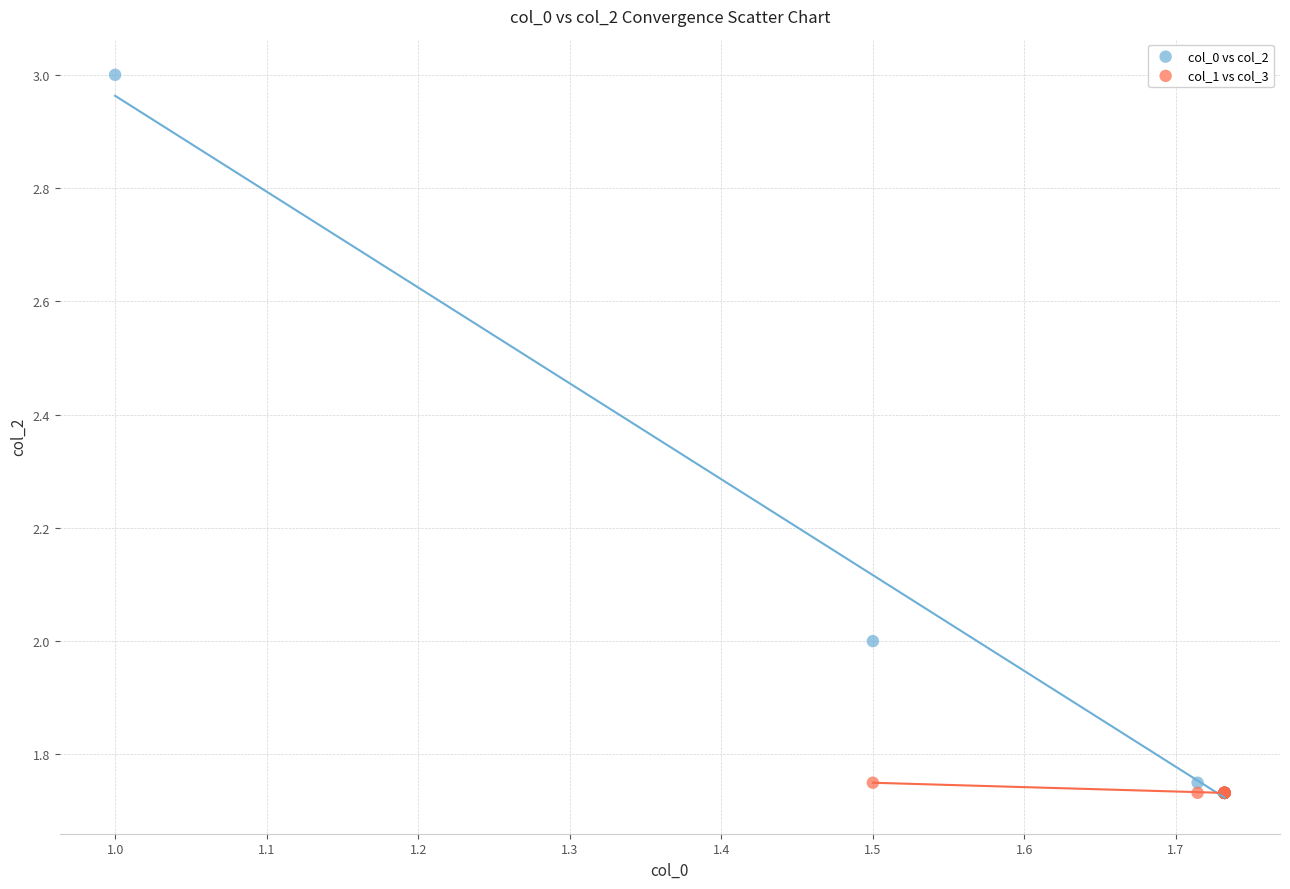

Which series reaches the maximum Y coordinate?

col_0 vs col_2